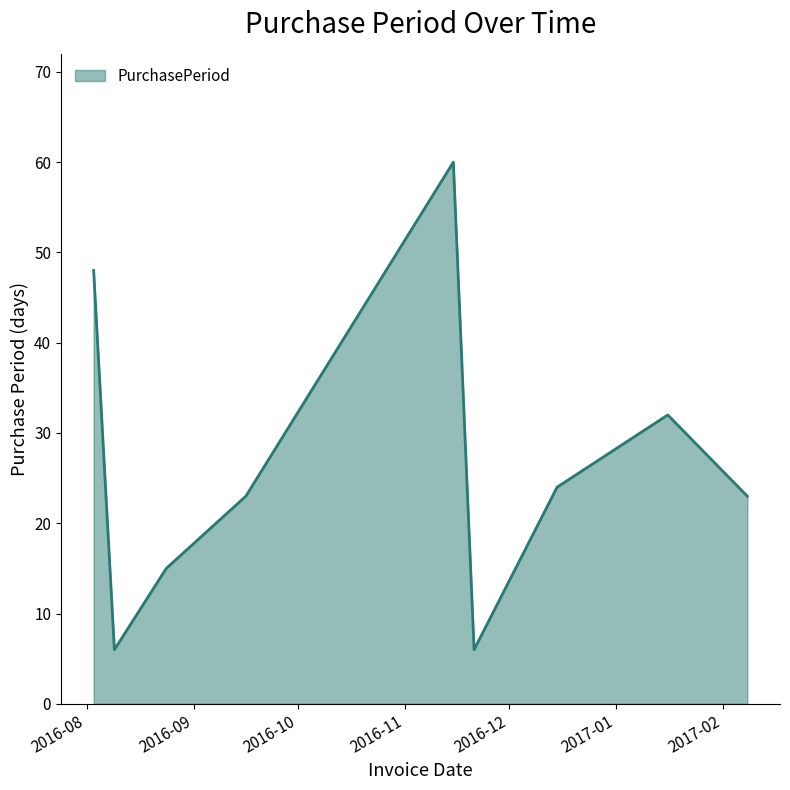

What is the minimum value shown in the chart?

6